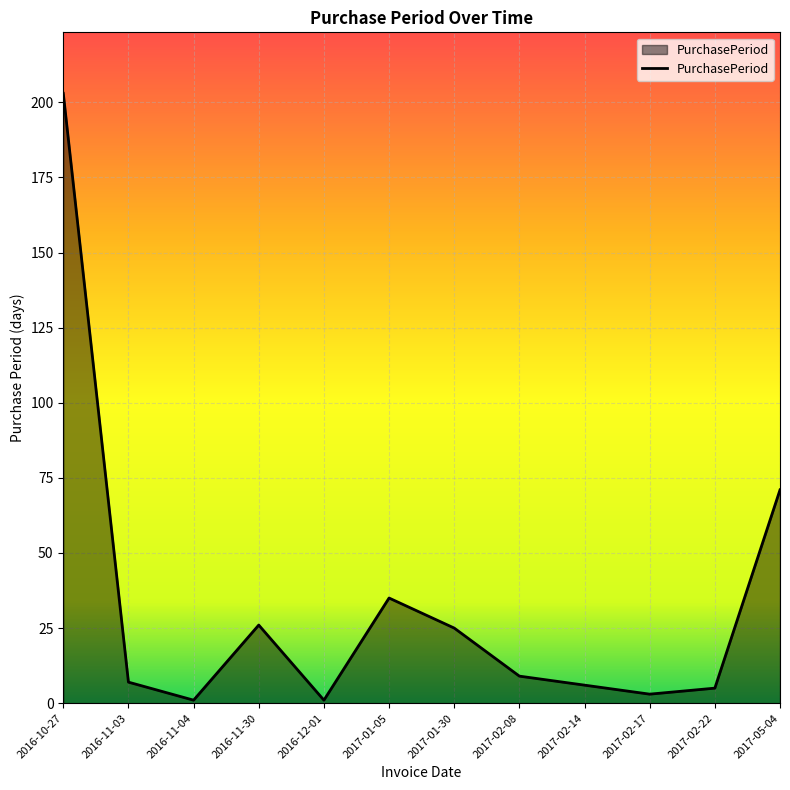

Reading left to right, what are all the values shown in this chart?

2016-10-27=203	2016-11-03=7	2016-11-04=1	2016-11-30=26	2016-12-01=1	2017-01-05=35	2017-01-30=25	2017-02-08=9	2017-02-14=6	2017-02-17=3	2017-02-22=5	2017-05-04=71